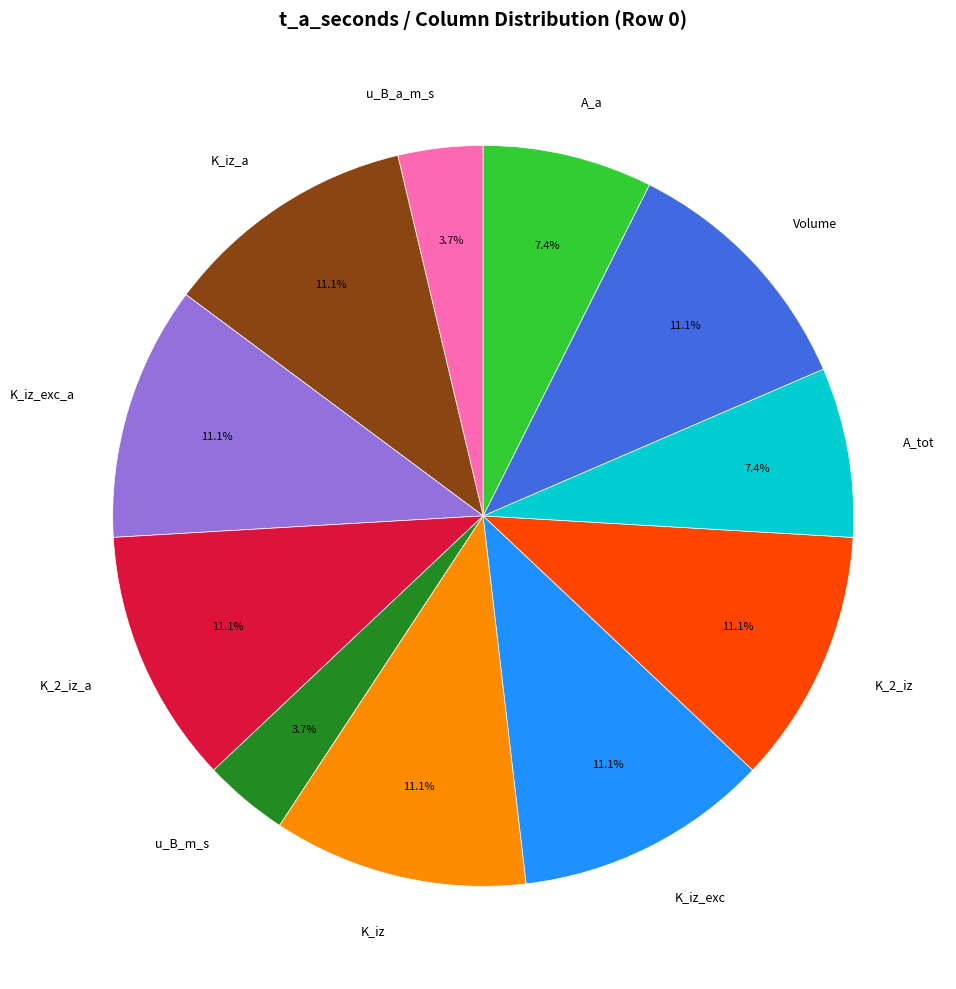

Between u_B_m_s and K_2_iz, which is larger?

K_2_iz